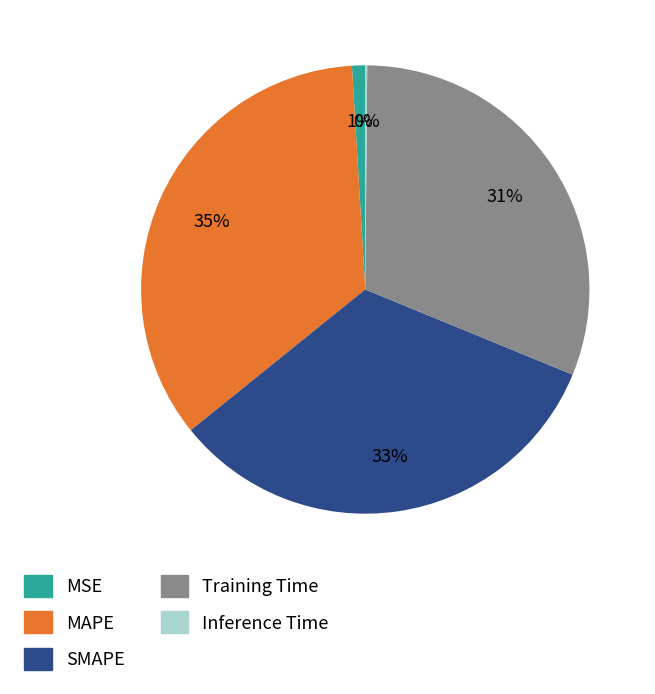

Is it true that Training Time is 31% of the pie?

True